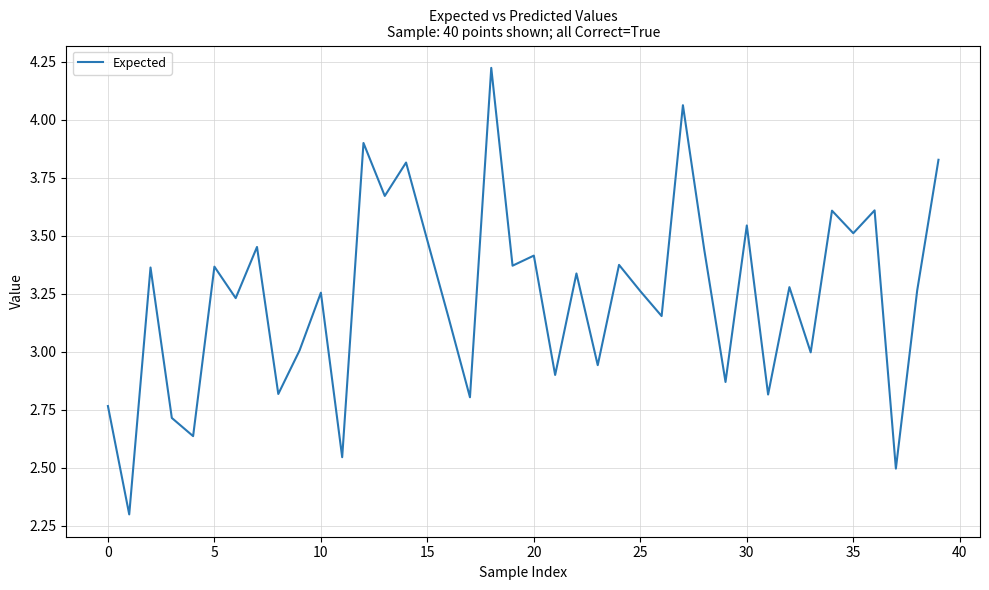

What is the difference between the maximum and minimum values?

1.9